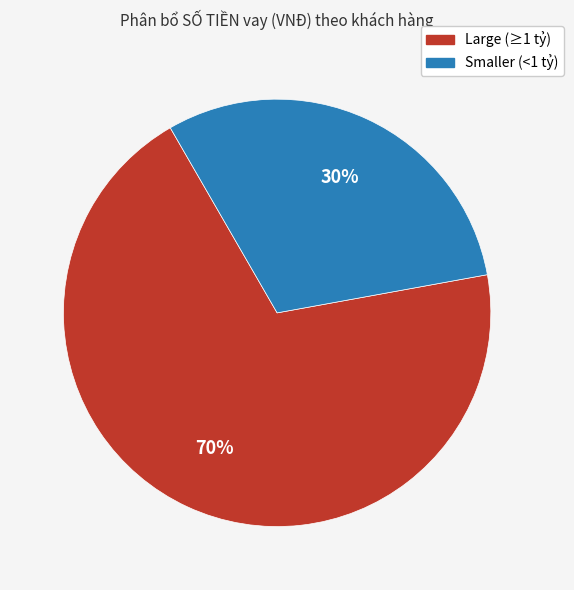

To the nearest percent, what is the average slice percentage?

50%